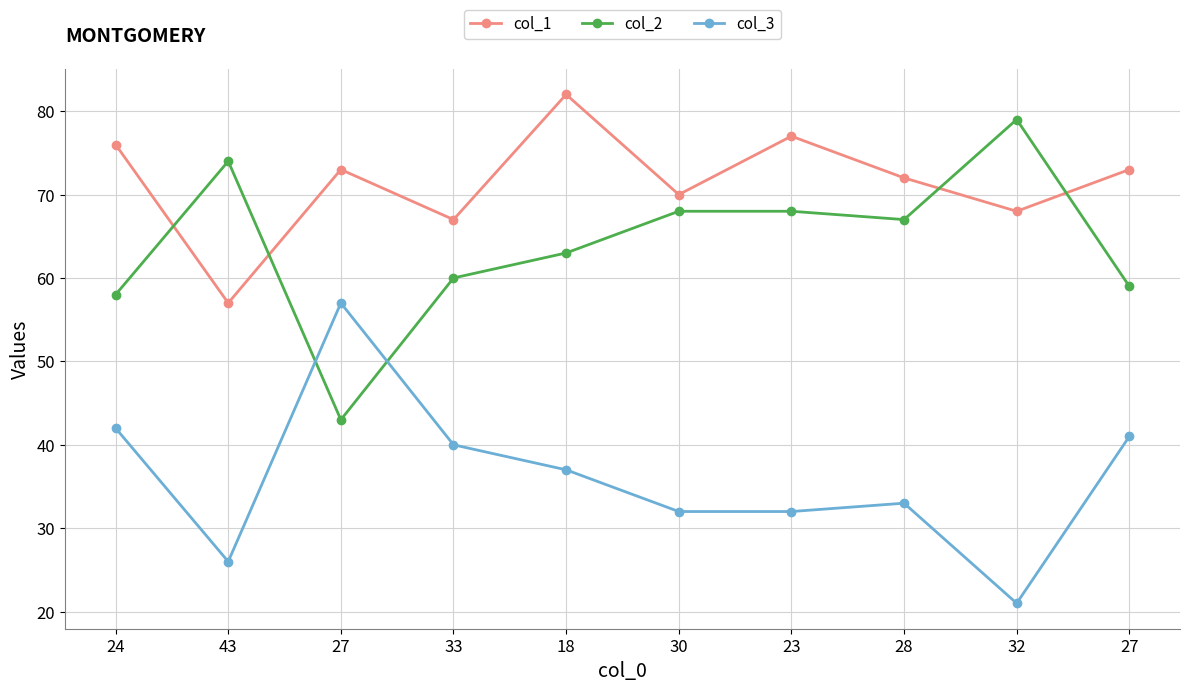

Is this an area chart (filled region under the line)?

No